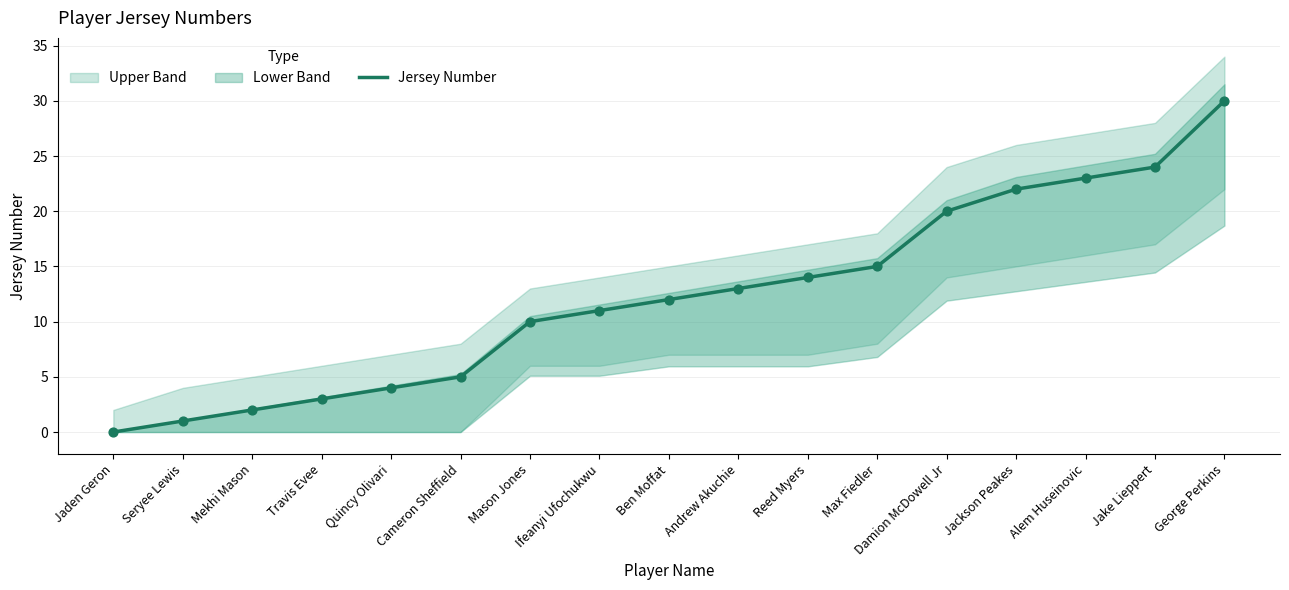

What is the ratio of the value at Mekhi Mason to the value at George Perkins?

0.1